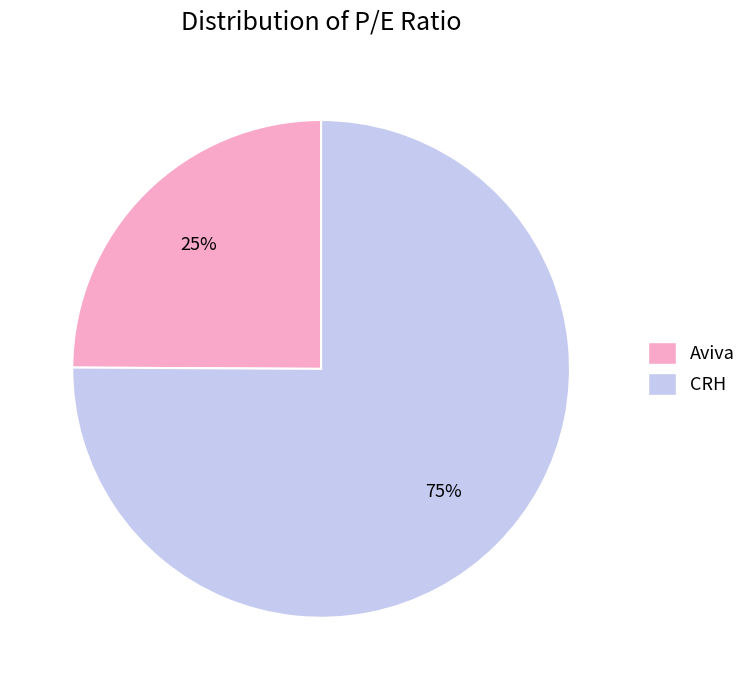

Count the number of slices in the pie.

2